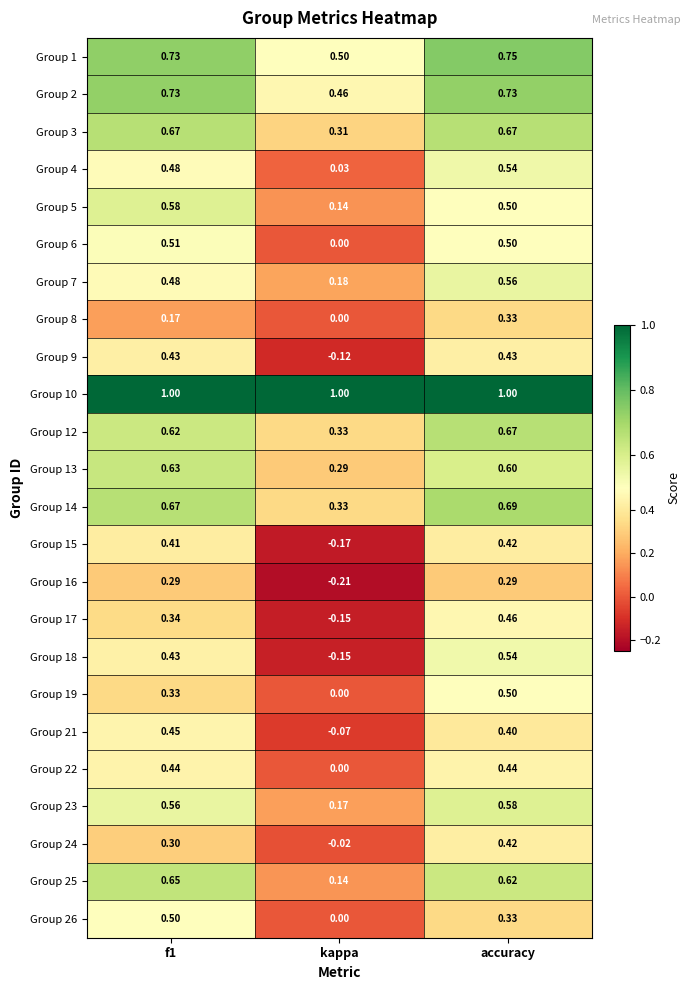

Which category has the lowest value in the Group 16 series?

kappa